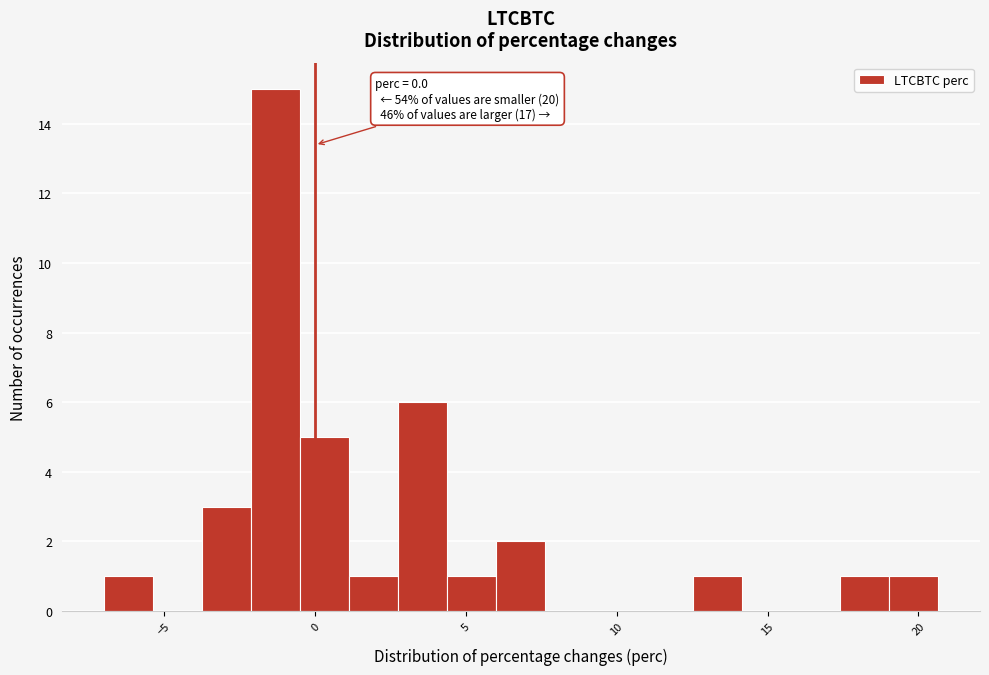

Read against the x-axis, roughly where is the centre of the tallest bar?

-1.5